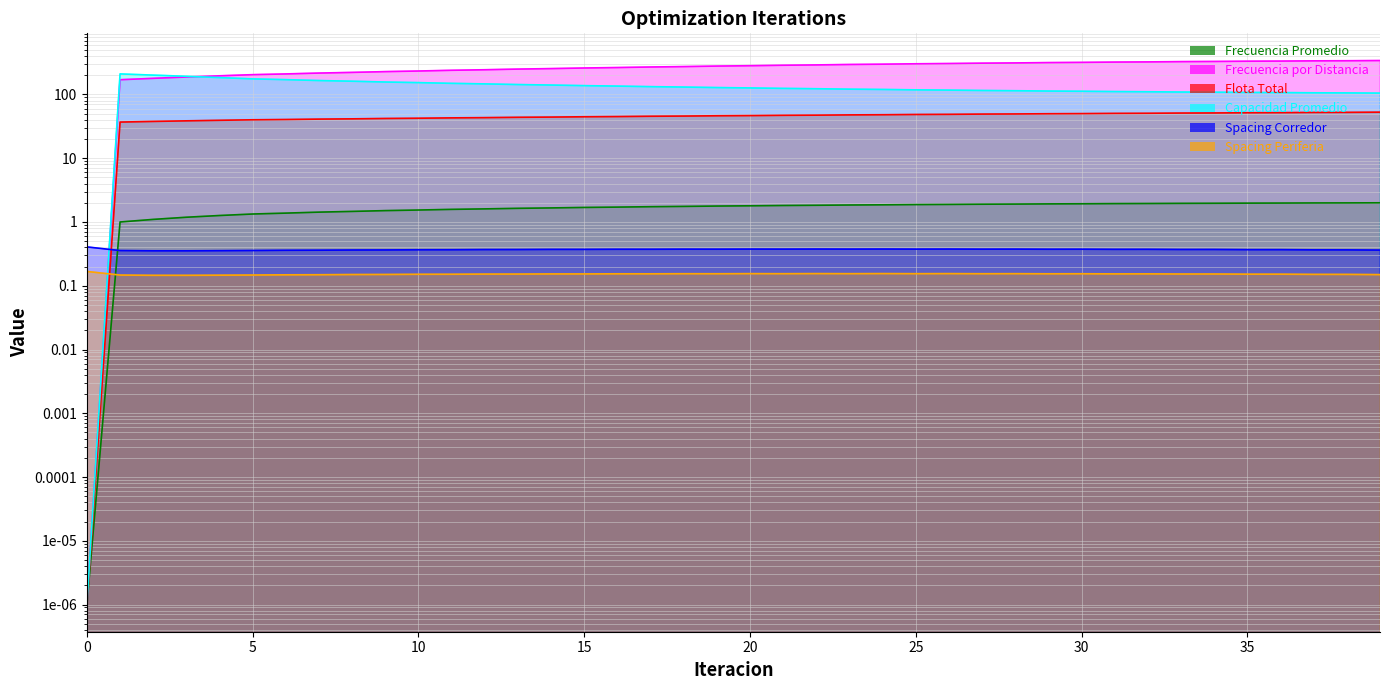

Rank the series at 37 from highest to lowest value.

Frecuencia por Distancia, Capacidad Promedio, Flota Total, Frecuencia Promedio, Spacing Corredor, Spacing Periferia